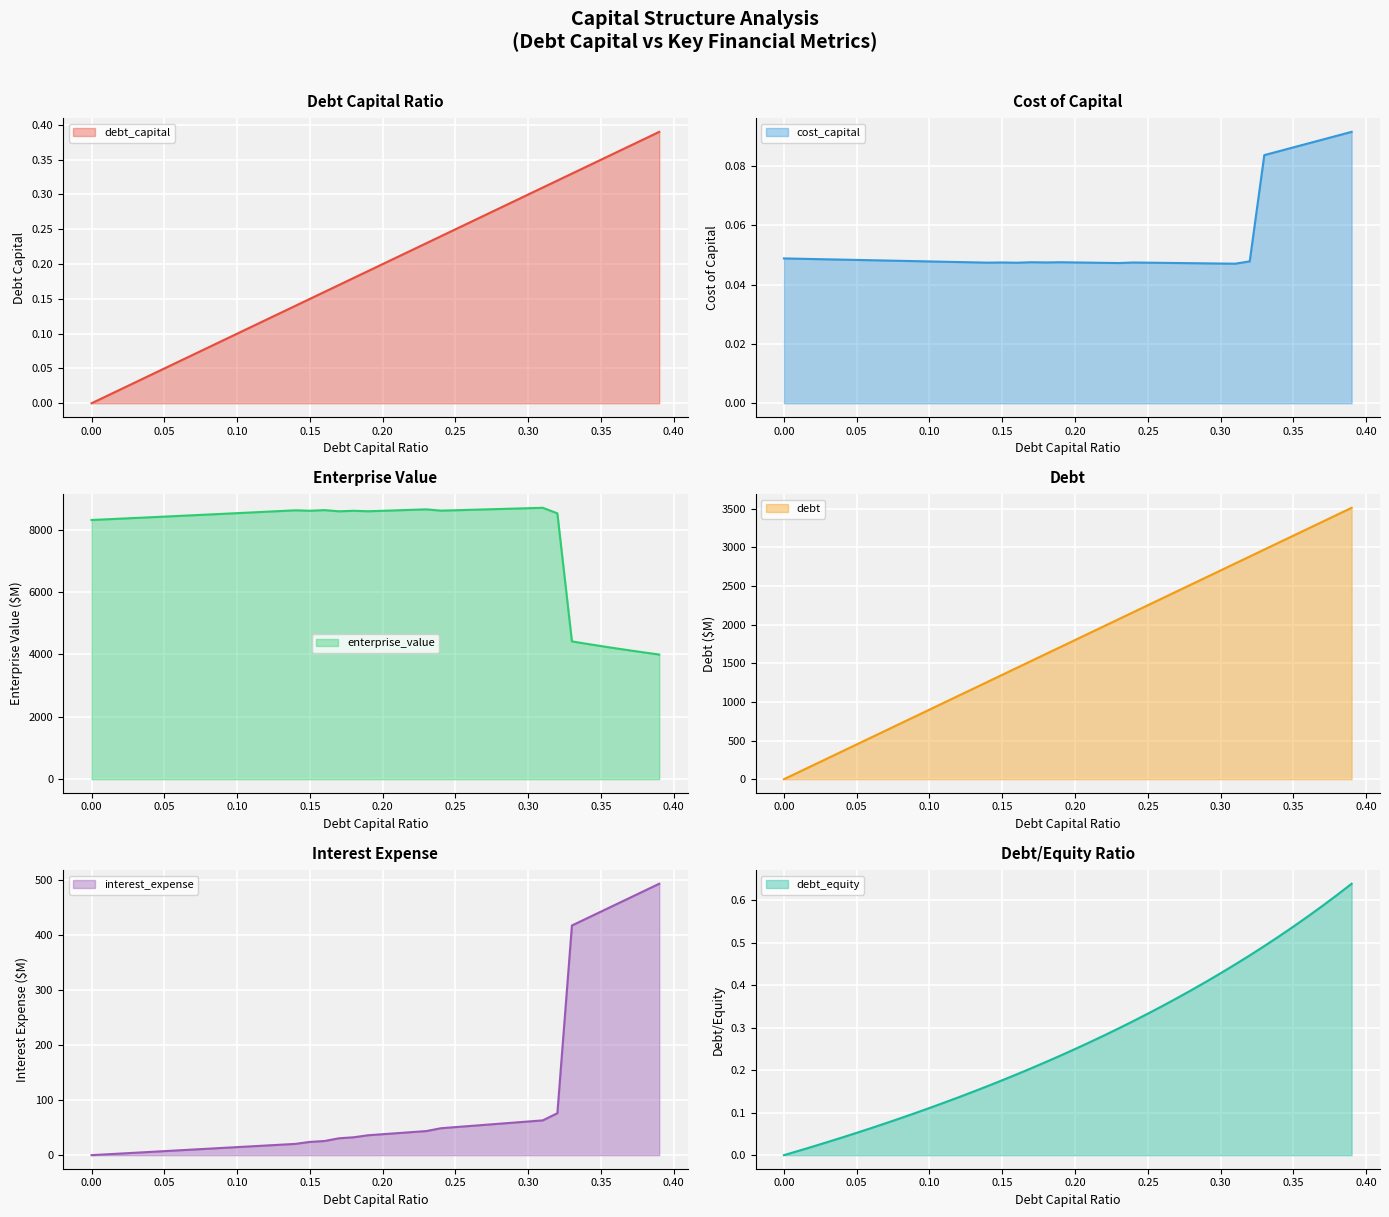

True or false: debt has more than 1 points higher than both neighbors.

False